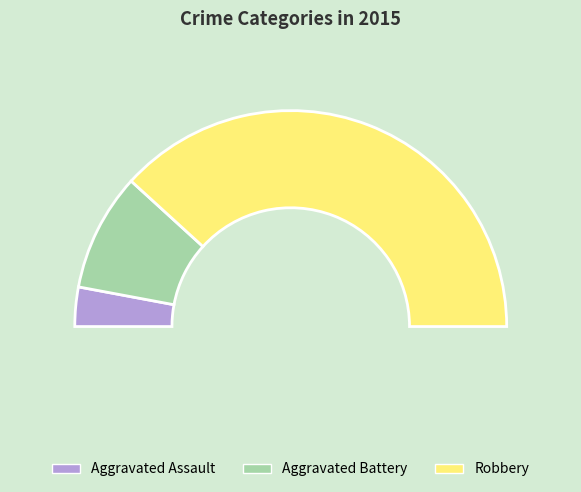

True or false: Aggravated Battery accounts for 18% of the total.

True